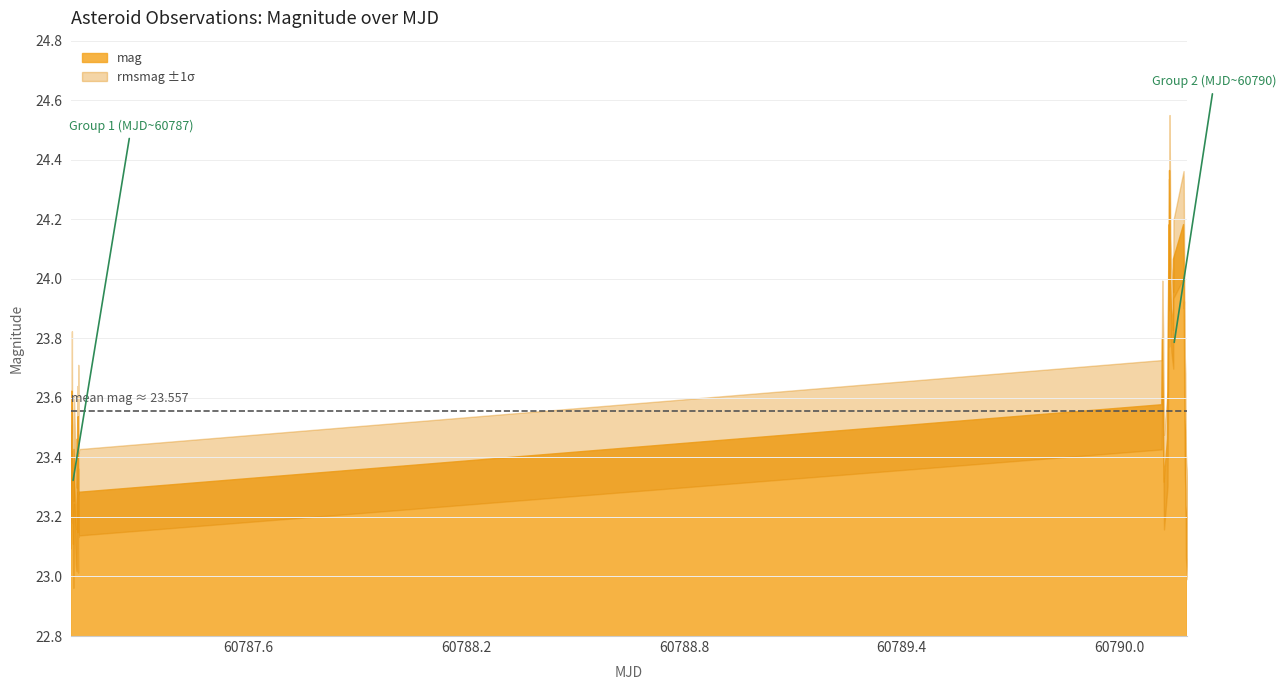

How many categories are shown in the chart?

40